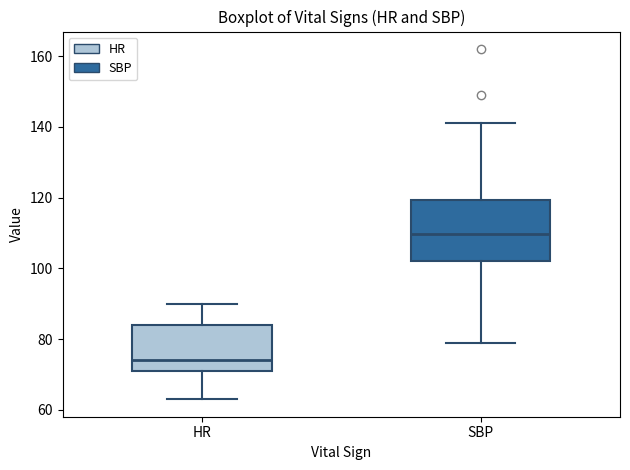

Which box is the tallest, from its lower edge to its upper edge?

SBP